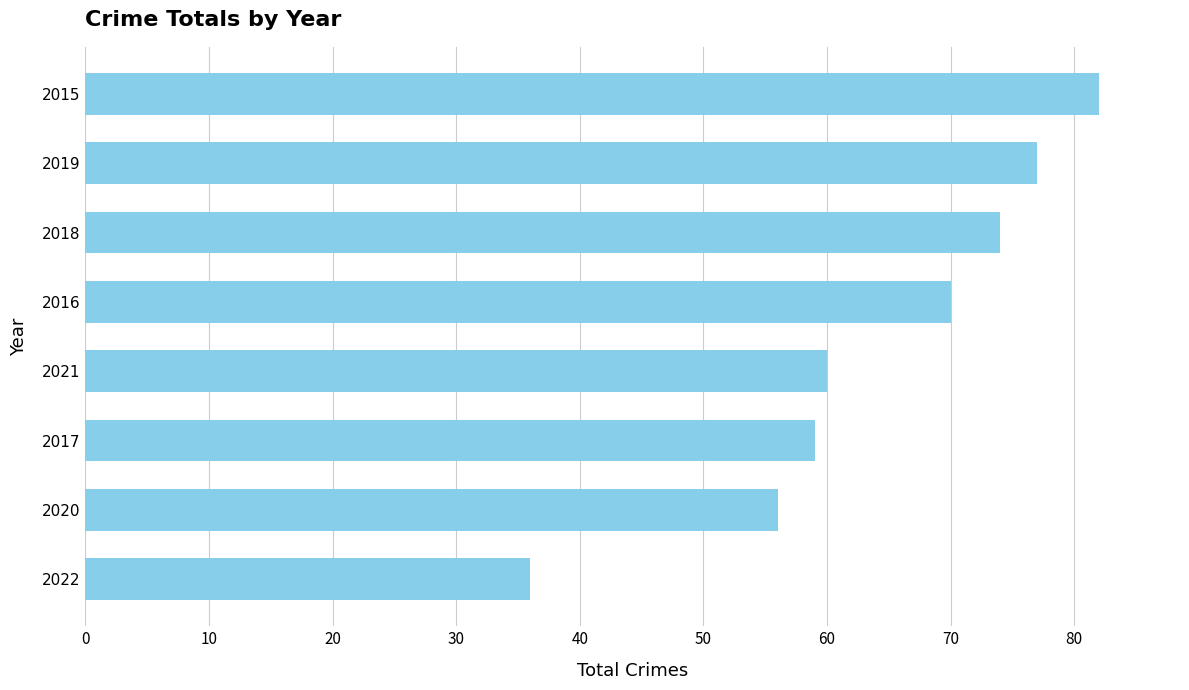

What is the sum of all values?

514